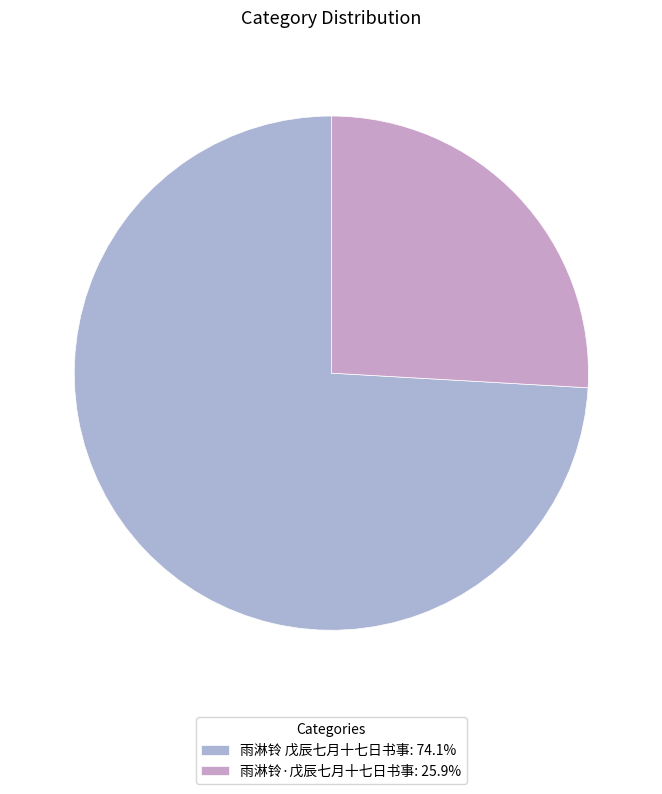

To the nearest percent, what is the combined percentage of 雨淋铃 戊辰七月十七日书事 and 雨淋铃·戊辰七月十七日书事?

100%